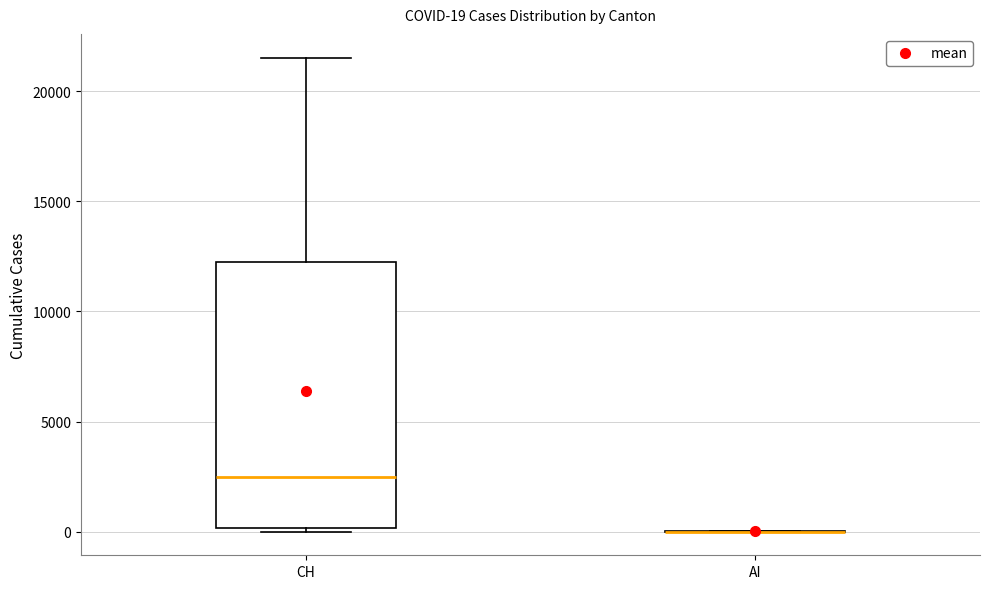

Comparing the boxes themselves (not the whiskers), which one is the tallest?

CH